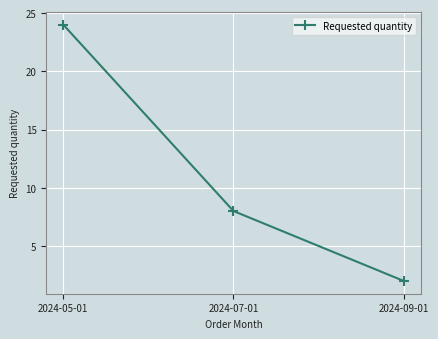

Rank the categories by value from highest to lowest.

2024-05-01, 2024-07-01, 2024-09-01